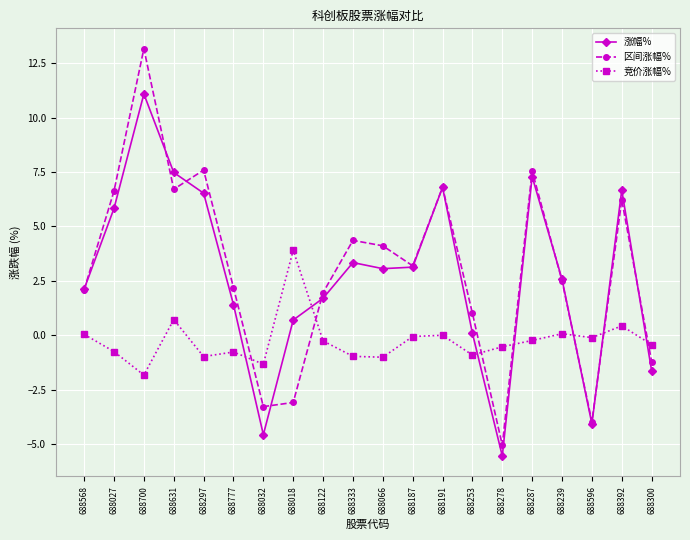

What is the difference between the maximum and second lowest values in the 区间涨幅% series?

17.1